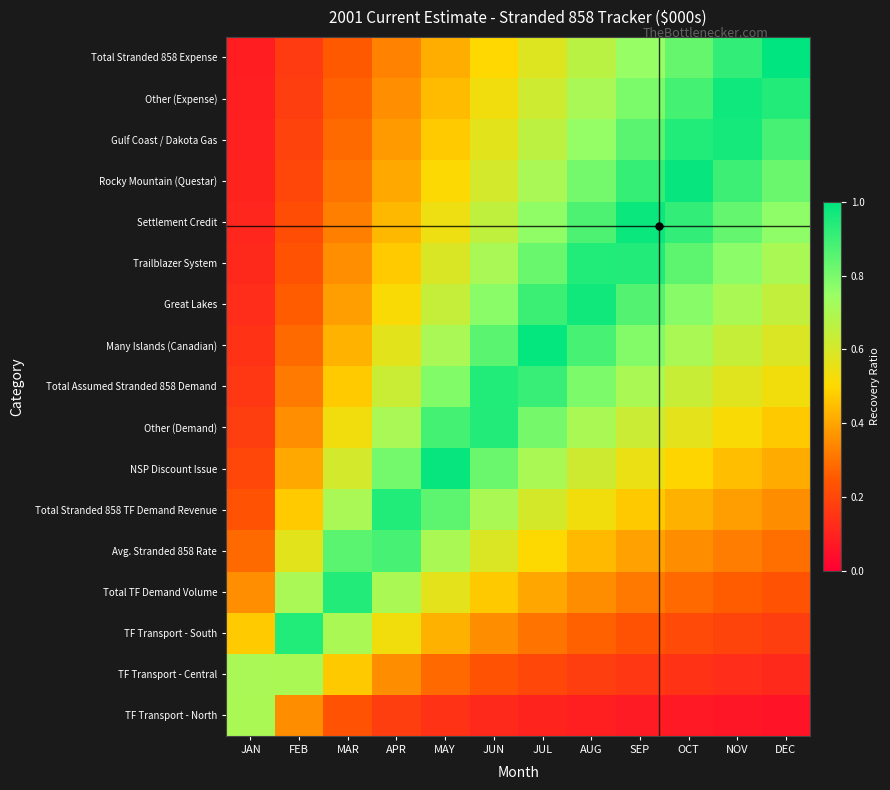

How many data points does each series have?

12